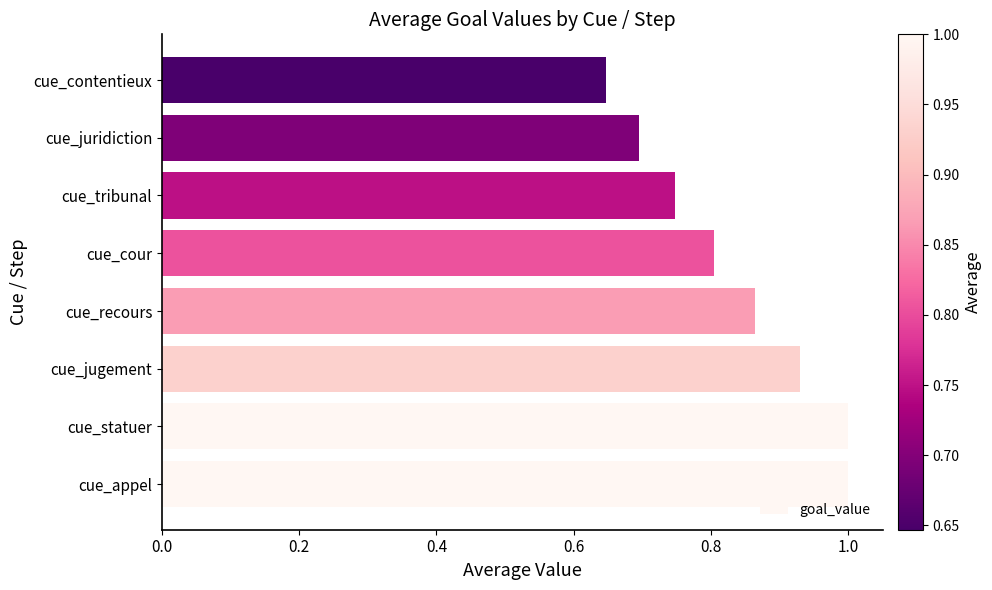

The value at cue_statuer is 1.5. True or false?

False